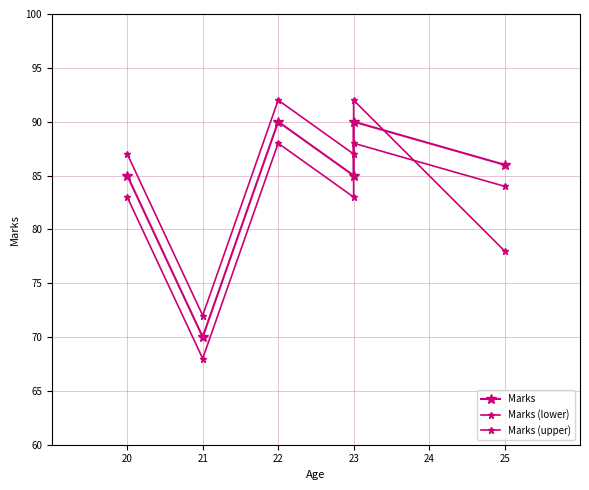

Is it true that Marks equals 129 at 23?

False